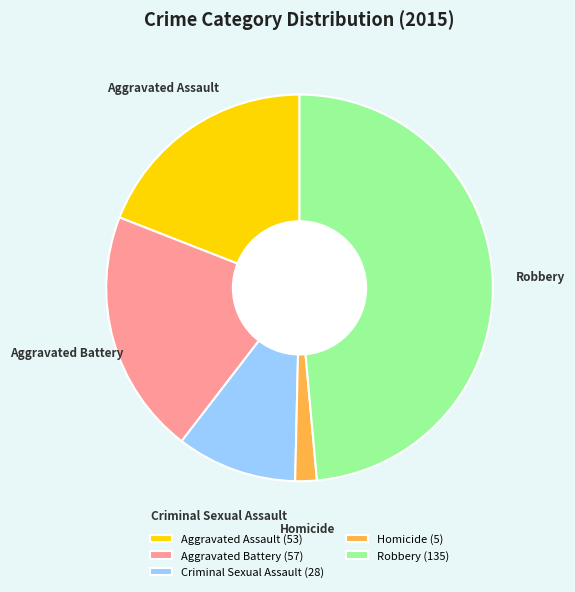

The Homicide slice represents 2% of the pie. True or false?

True